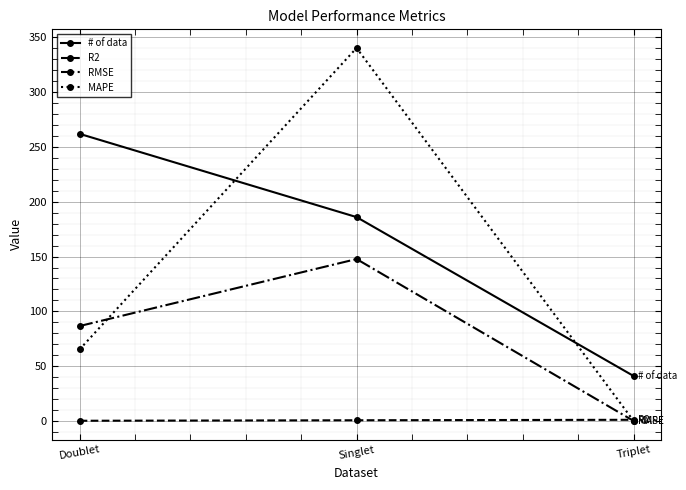

Where does the MAPE series first go above 65?

Doublet